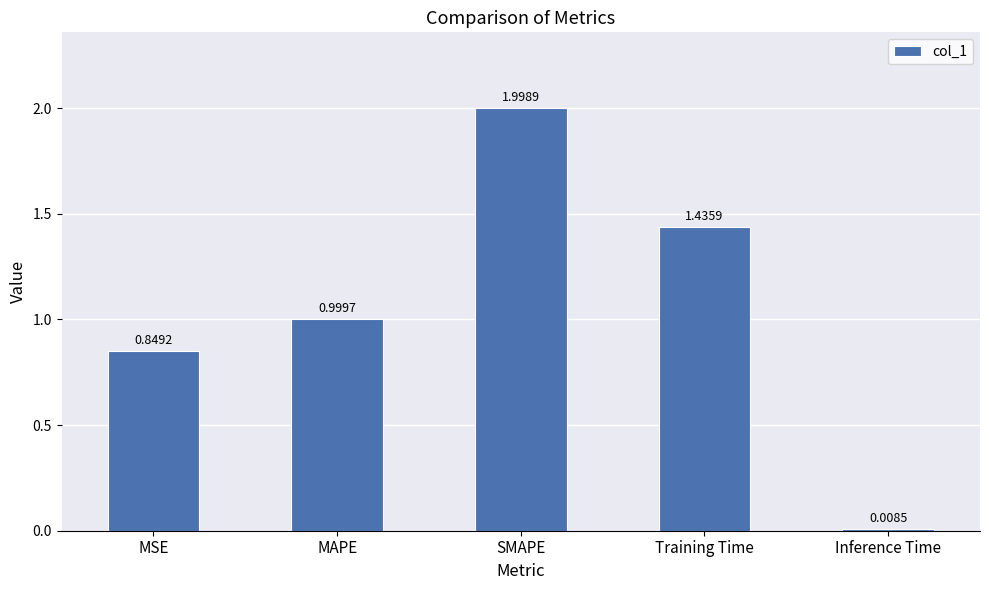

What is the sum of all values?

5.3